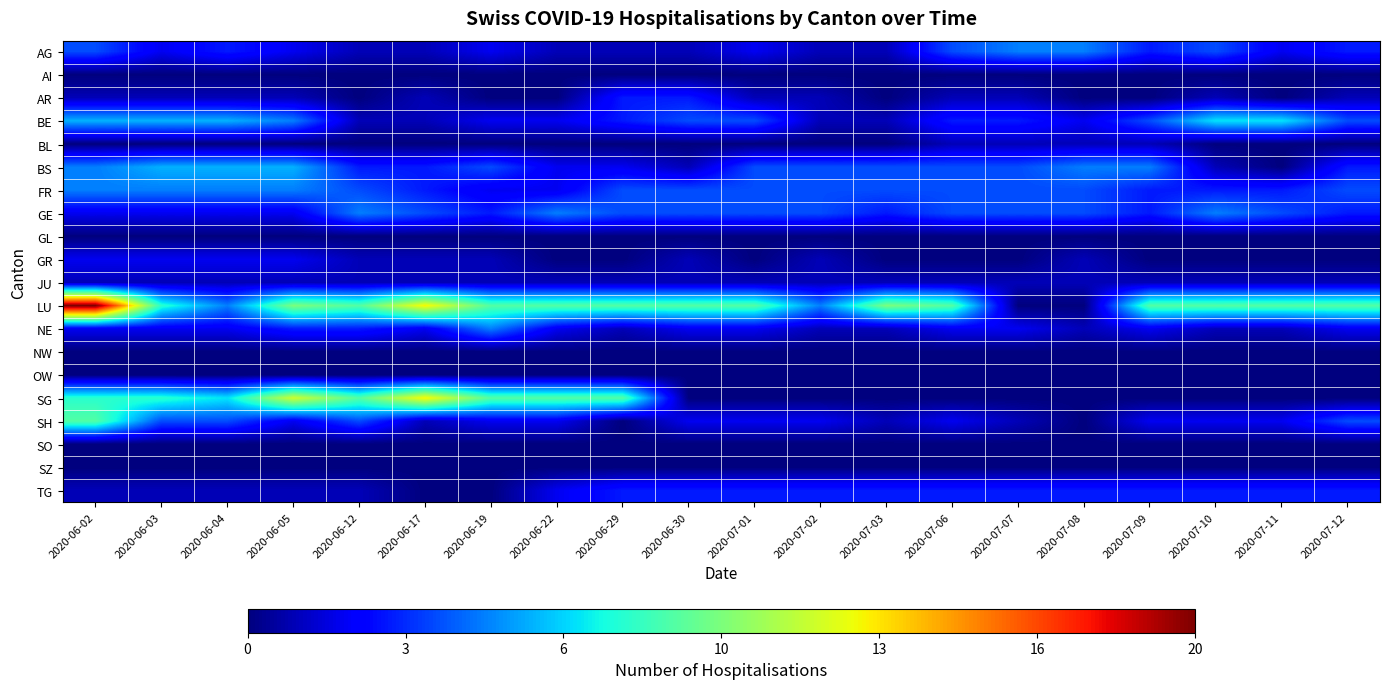

List the series in order of their peak value, lowest first.

AI, GL, NW, OW, SO, SZ, BL, JU, GR, AR, TG, AG, FR, GE, NE, BS, BE, SH, SG, LU